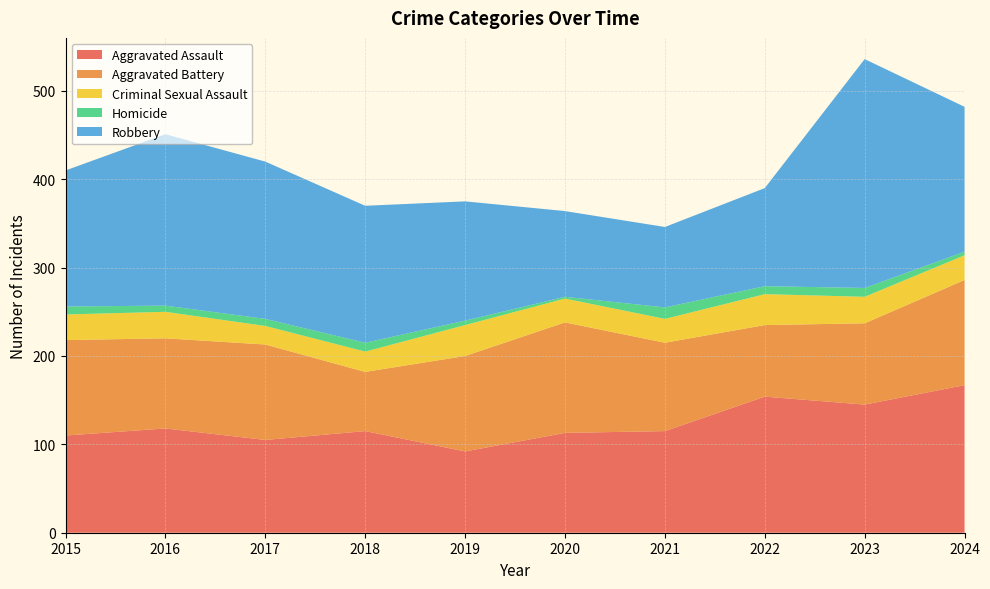

Reading left to right, list all the values displayed in this chart.

Aggravated Assault: 110	118	105	115	92	113	115	154	145	167
Aggravated Battery: 108	102	108	67	108	125	100	81	92	119
Criminal Sexual Assault: 29	30	21	23	35	27	27	35	30	28
Homicide: 9	7	8	10	5	2	13	9	10	4
Robbery: 154	194	178	155	135	97	91	111	259	164